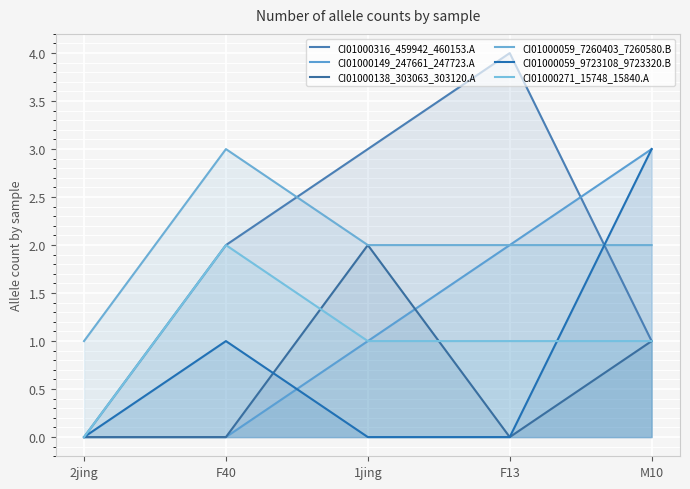

The value of CI01000149_247661_247723.A at F13 is 2. True or false?

True